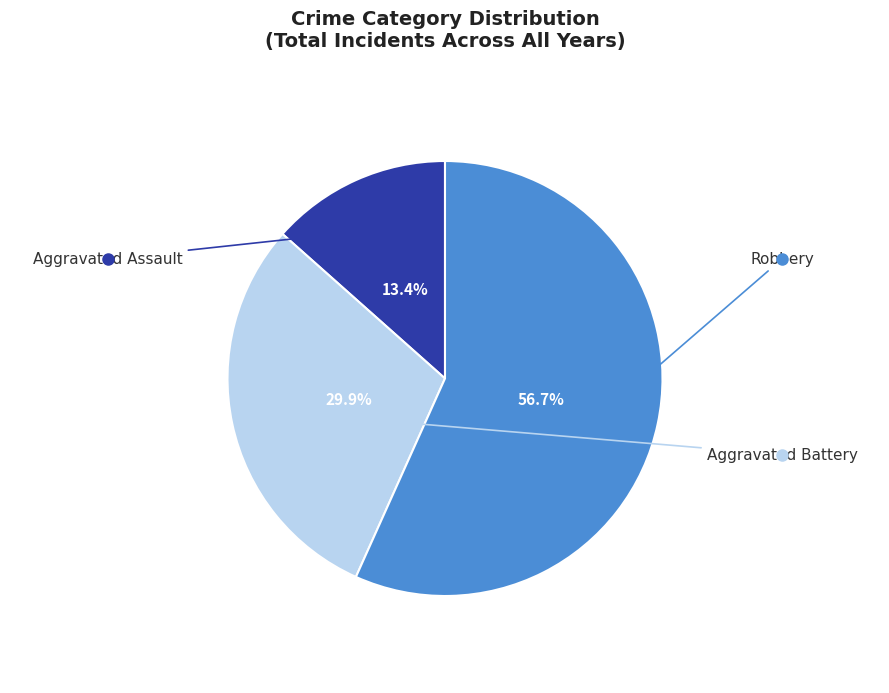

Does any single category account for the majority?

Yes